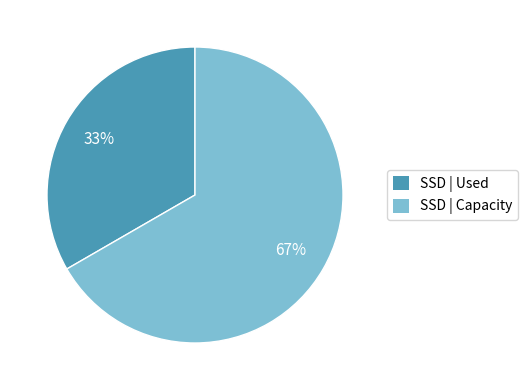

To the nearest percent, what percentage of the pie is SSD | Used?

33%